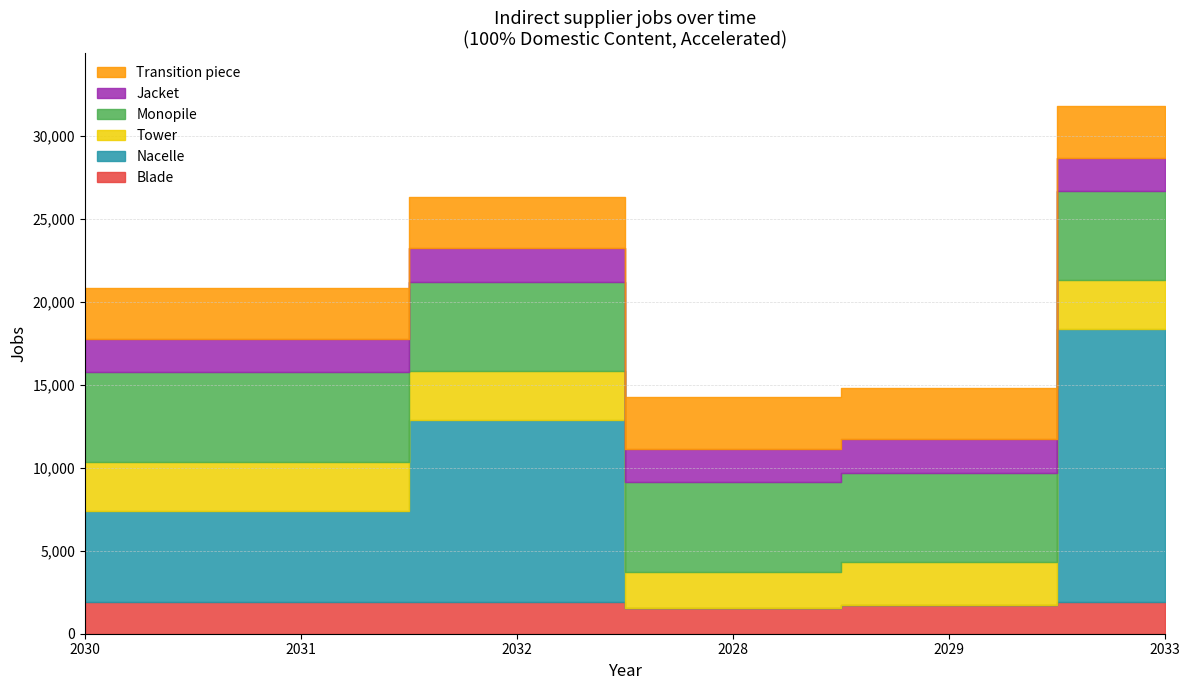

True or false: Transition piece has more than 2 points higher than both neighbors.

False